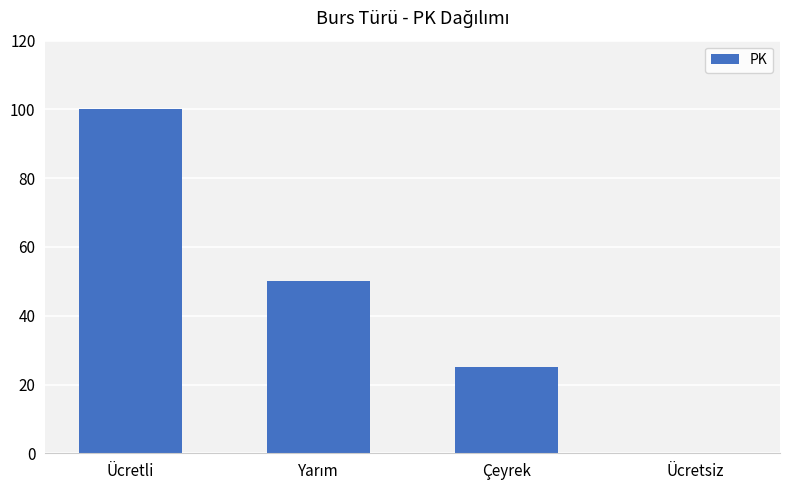

Reading right to left, what are all the values shown in this chart?

0	25	50	100